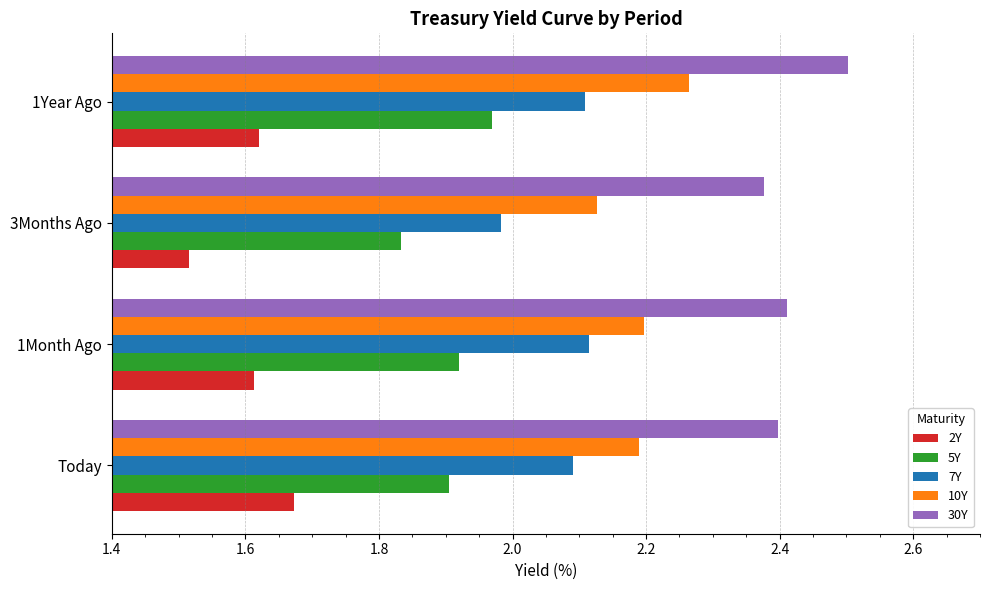

List the series in order of their peak value, lowest first.

2Y, 5Y, 7Y, 10Y, 30Y